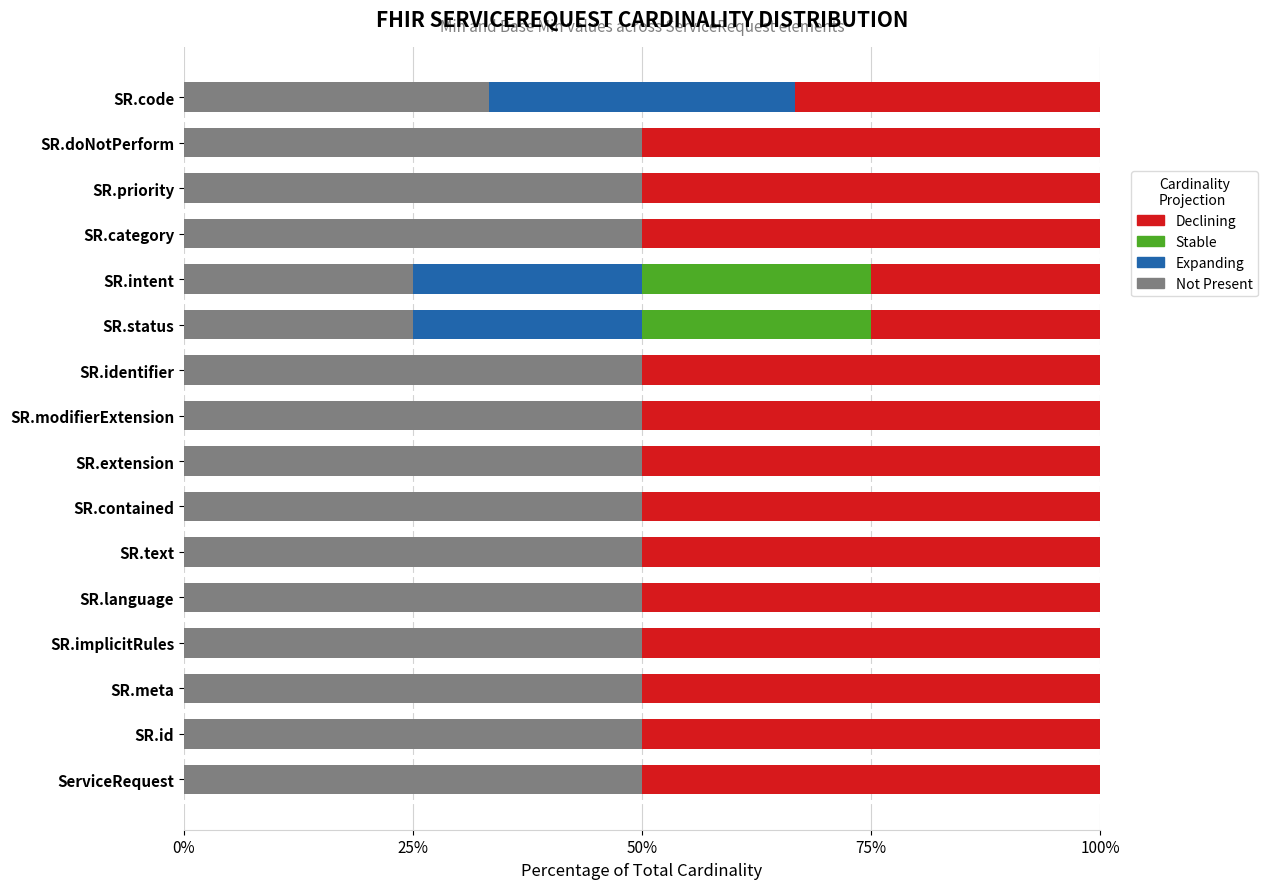

The Not Present series shows 12.6 at SR.code. True or false?

False